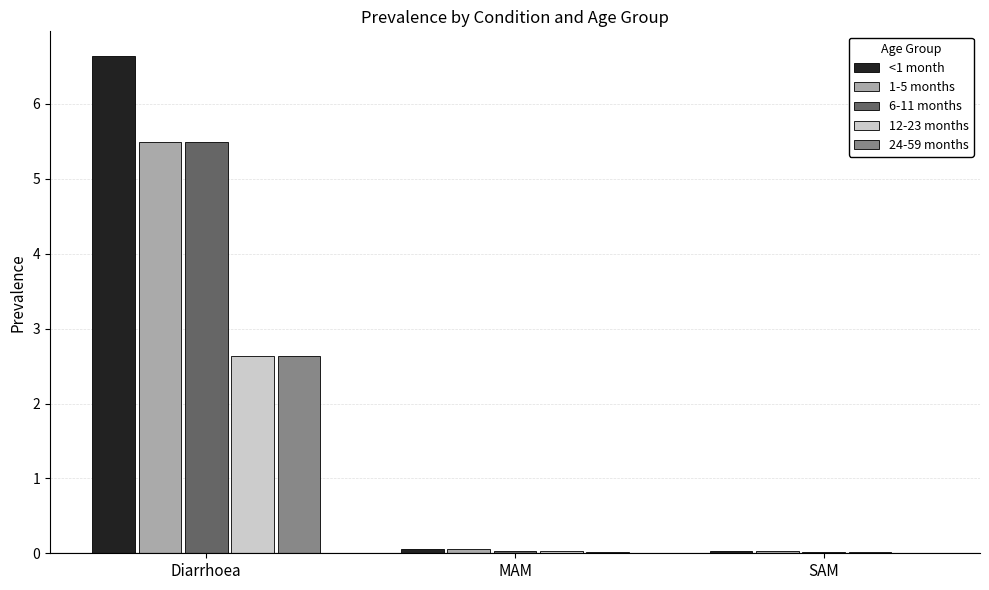

Which category has the highest value in the 1-5 months series?

Diarrhoea